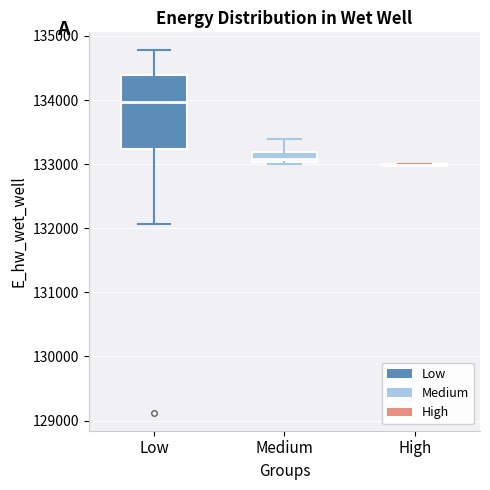

Reading left to right, transcribe this box plot: for each box, give where its median line is, the range the box spans, and where its two whiskers end, as read against the y-axis. The values are not printed on the chart, so give them approximately, as read against the axis.

Low: median 134000, box 133200 to 134400, whiskers 132100 to 134800
Medium: median 133100, box 133000 to 133200, whiskers 133000 to 133400
High: box collapsed to a line at 133000, whiskers 133000 to 133000